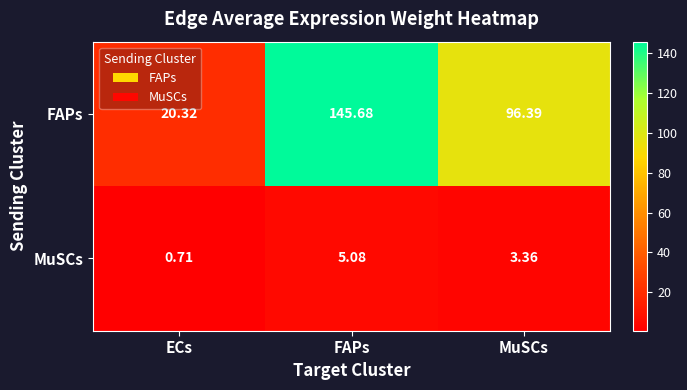

Which series changed the most between FAPs and MuSCs?

FAPs